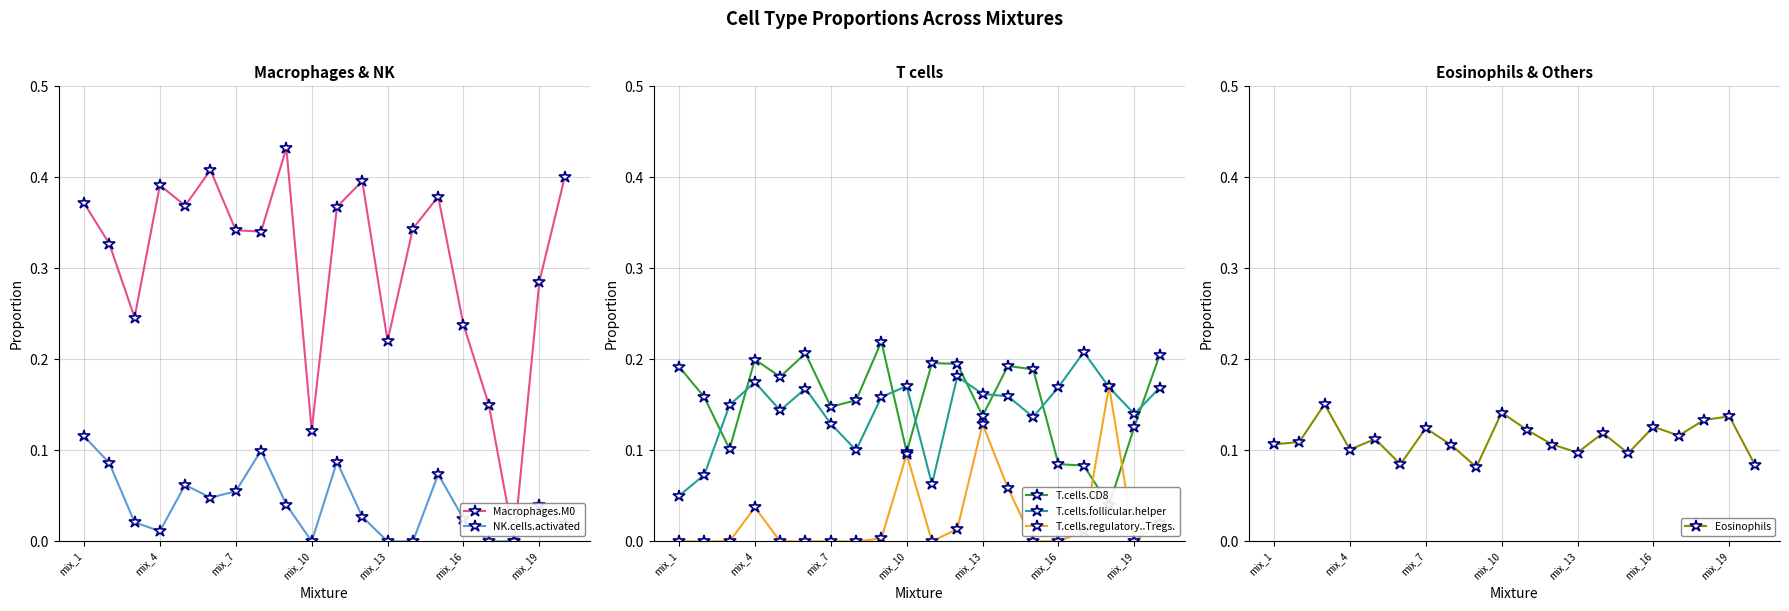

Reading left to right, transcribe all the data shown in this chart.

Macrophages.M0: 0.4	0.3	0.2	0.4	0.4	0.4	0.3	0.3	0.4	0.1	0.4	0.4	0.2	0.3	0.4	0.2	0.2	0.0	0.3	0.4
NK.cells.activated: 0.1	0.1	0.0	0.0	0.1	0.0	0.1	0.1	0.0	0.0	0.1	0.0	0.0	0.0	0.1	0.0	0.0	0.0	0.0	0.0
T.cells.CD8: 0.2	0.2	0.1	0.2	0.2	0.2	0.1	0.2	0.2	0.1	0.2	0.2	0.1	0.2	0.2	0.1	0.1	0.0	0.1	0.2
T.cells.follicular.helper: 0.1	0.1	0.1	0.2	0.1	0.2	0.1	0.1	0.2	0.2	0.1	0.2	0.2	0.2	0.1	0.2	0.2	0.2	0.1	0.2
T.cells.regulatory..Tregs.: 0.0	0.0	0.0	0.0	0.0	0.0	0.0	0.0	0.0	0.1	0.0	0.0	0.1	0.1	0.0	0.0	0.0	0.2	0.0	0.0
Eosinophils: 0.1	0.1	0.2	0.1	0.1	0.1	0.1	0.1	0.1	0.1	0.1	0.1	0.1	0.1	0.1	0.1	0.1	0.1	0.1	0.1